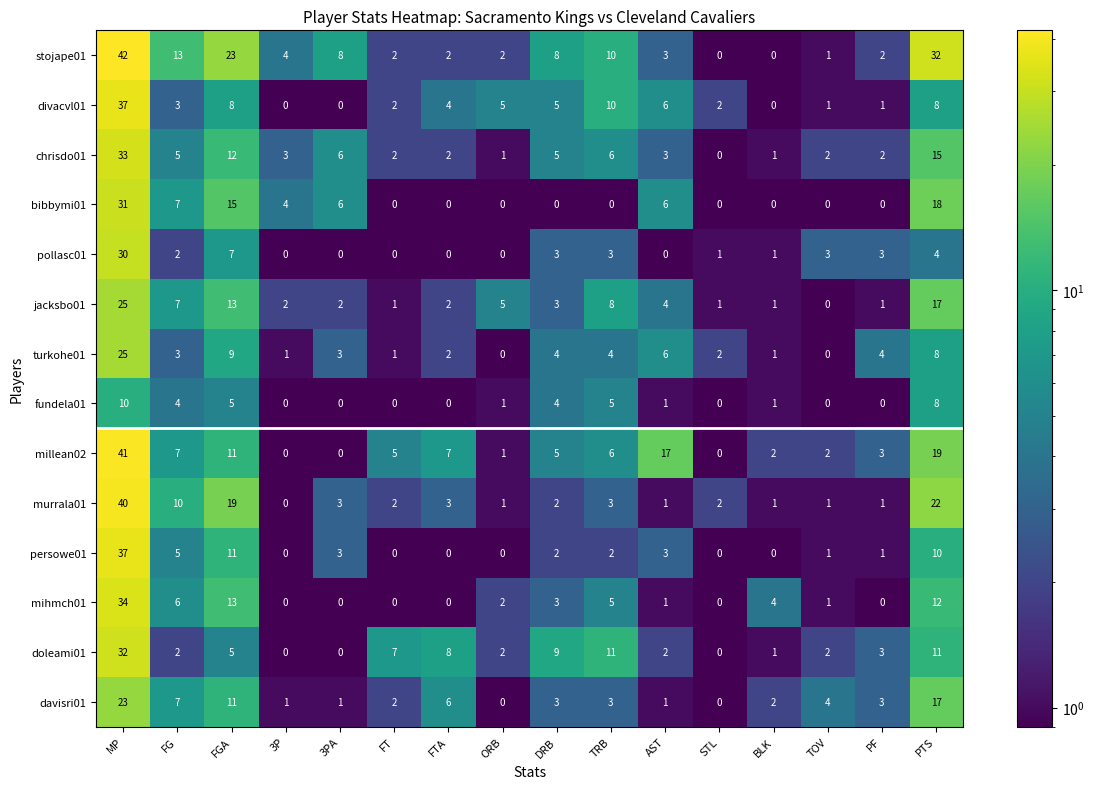

Is it true that doleami01 equals 18 at TRB?

False